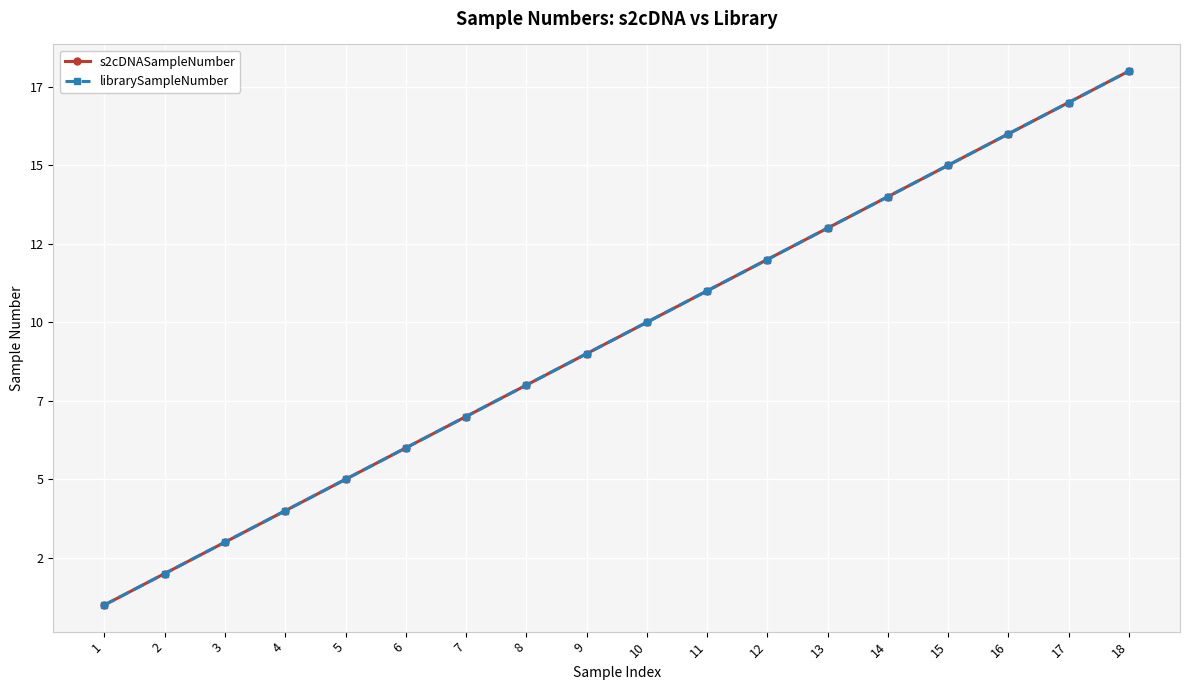

Rank the series by their maximum value, from lowest to highest.

s2cDNASampleNumber, librarySampleNumber